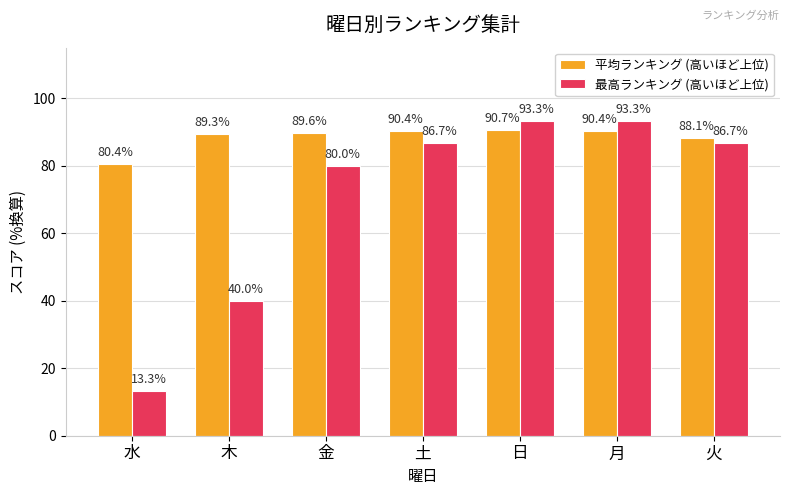

How many values in the 平均ランキング (高いほど上位) series exceed 89?

5